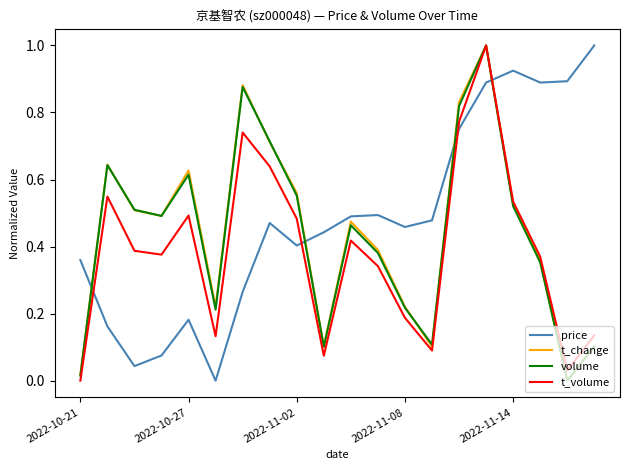

True or false: t_change and price intersect in this chart.

True